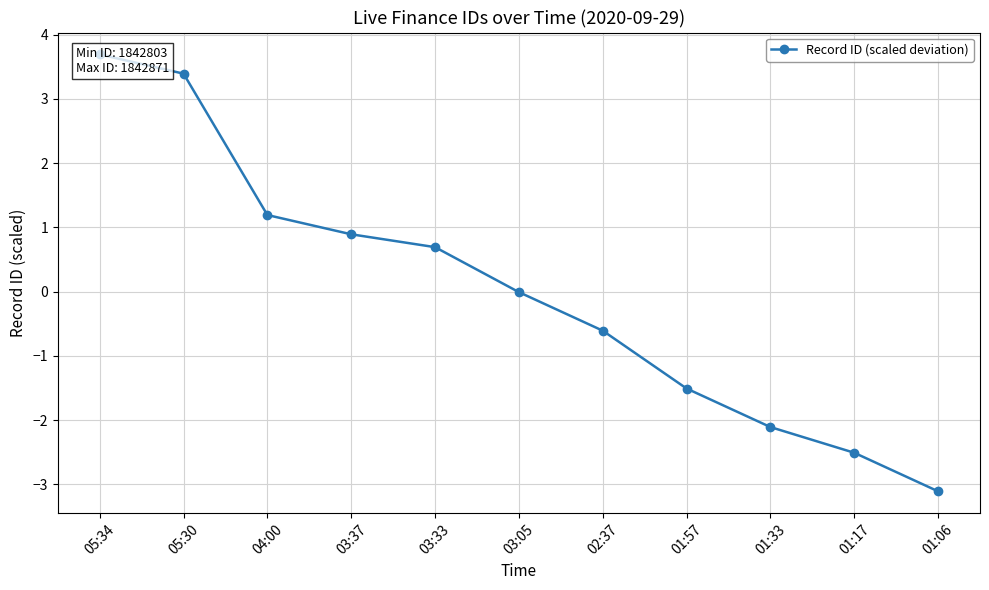

What is the sum of the values at 02:37 and 04:00?

0.6